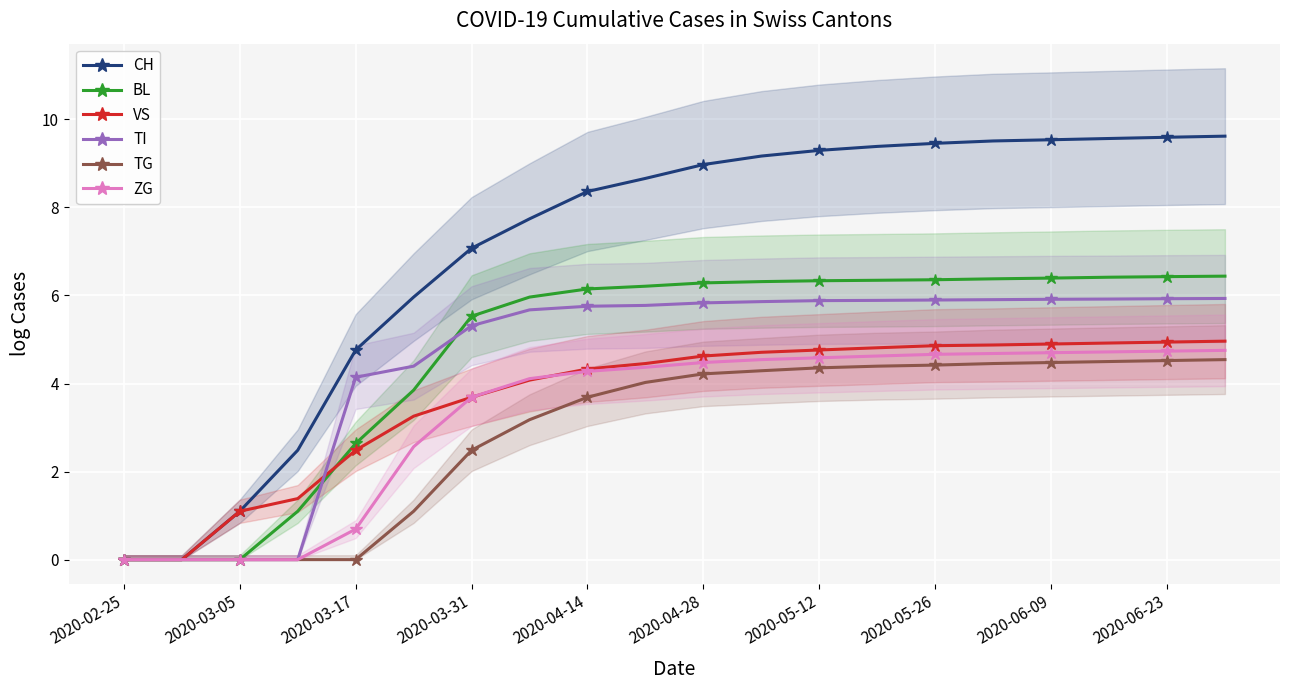

How many values in the CH series are below 8?

8